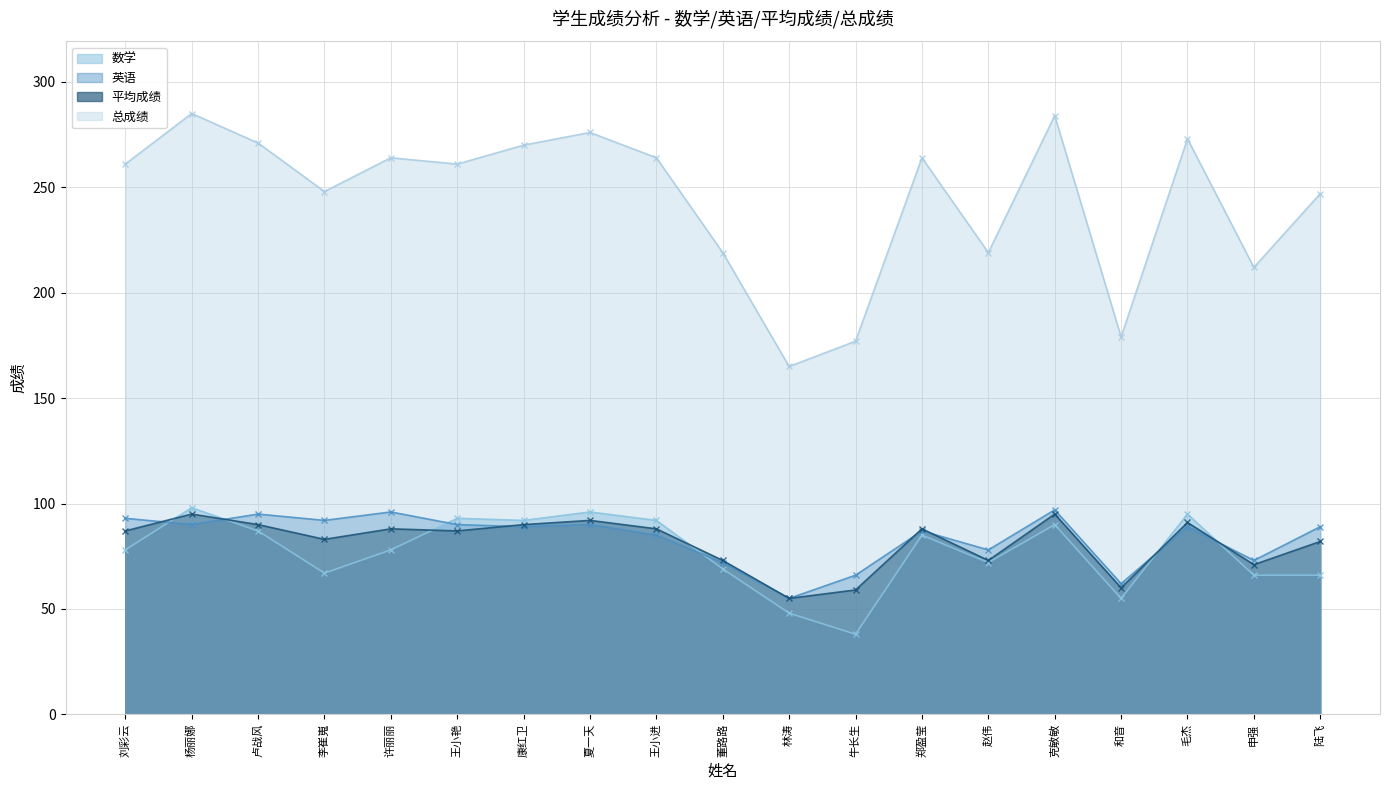

True or false: 英语 and 总成绩 intersect in this chart.

False